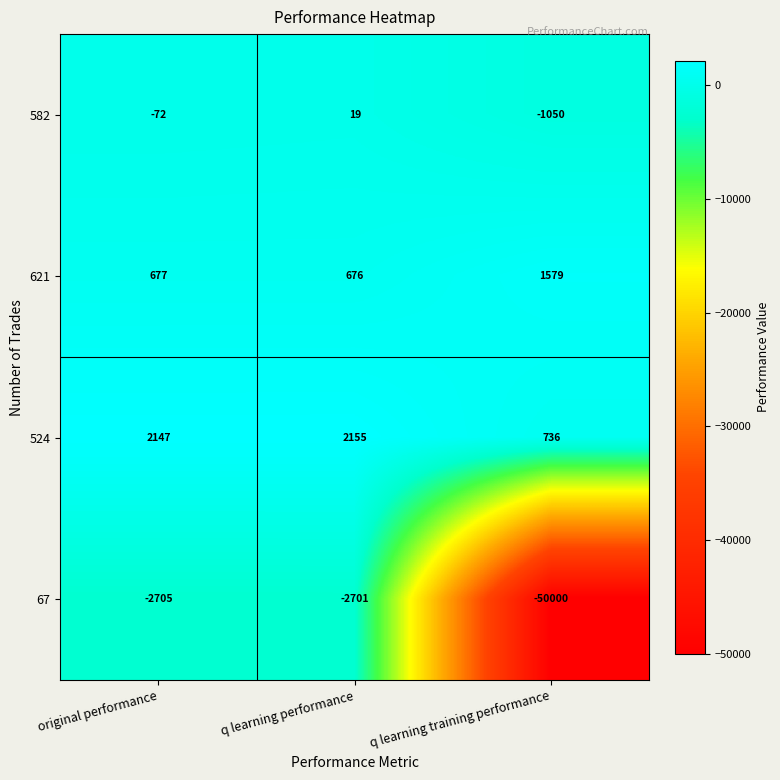

Which category has the lowest value across all series?

q learning training performance